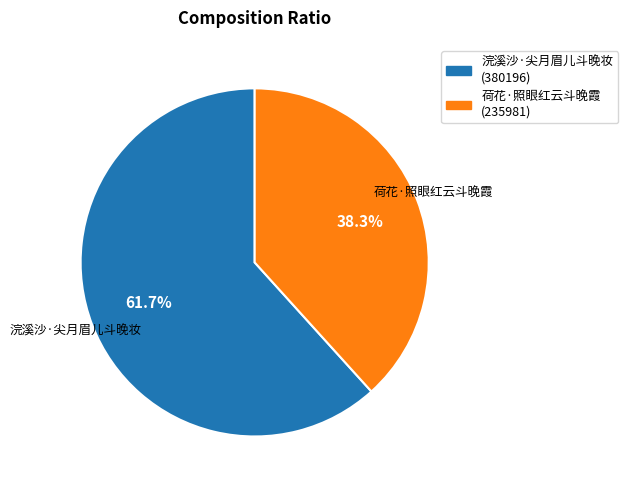

Do 浣溪沙·尖月眉儿斗晚妆 and 荷花·照眼红云斗晚霞 together represent more than half of the pie?

Yes